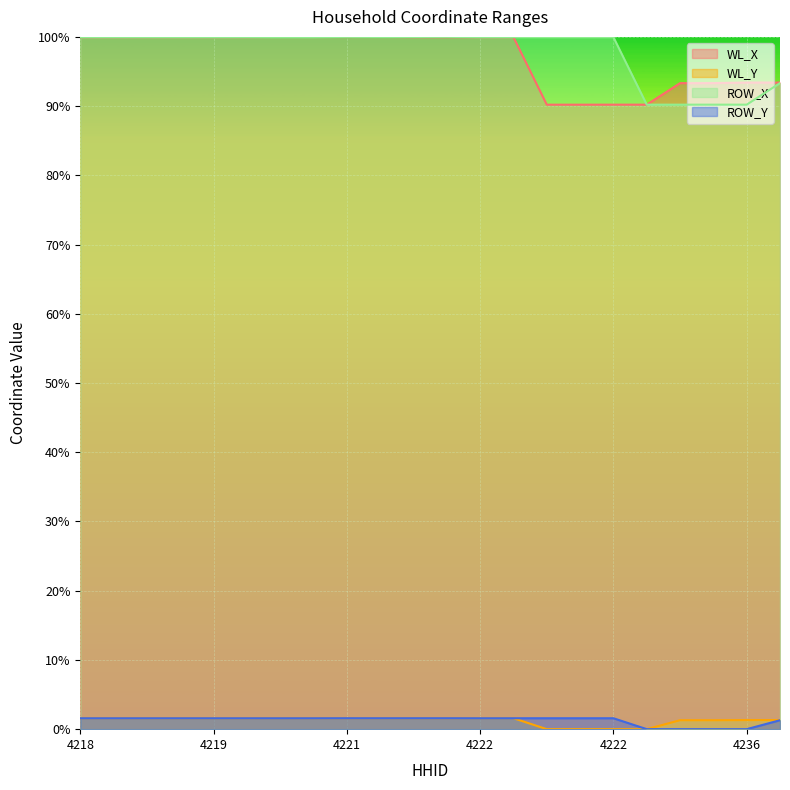

Is it true that ROW_X equals 1.5 at 4253?

False